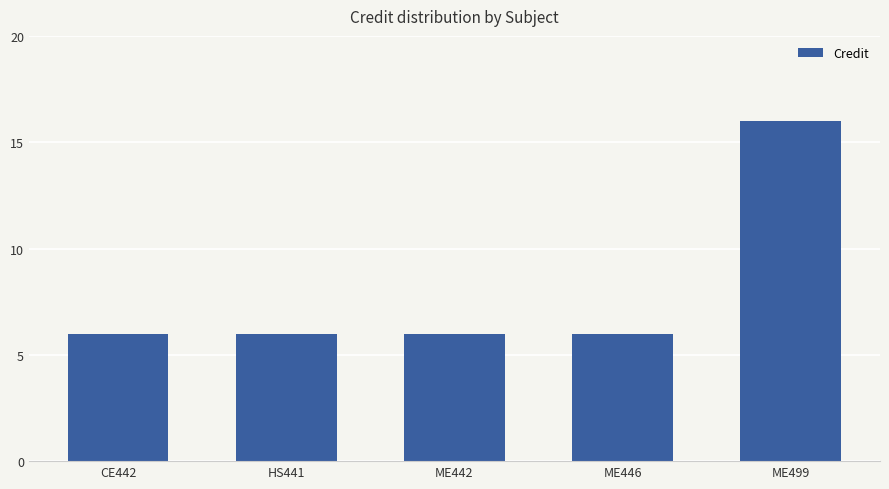

Is it true that the value at HS441 is 6?

True